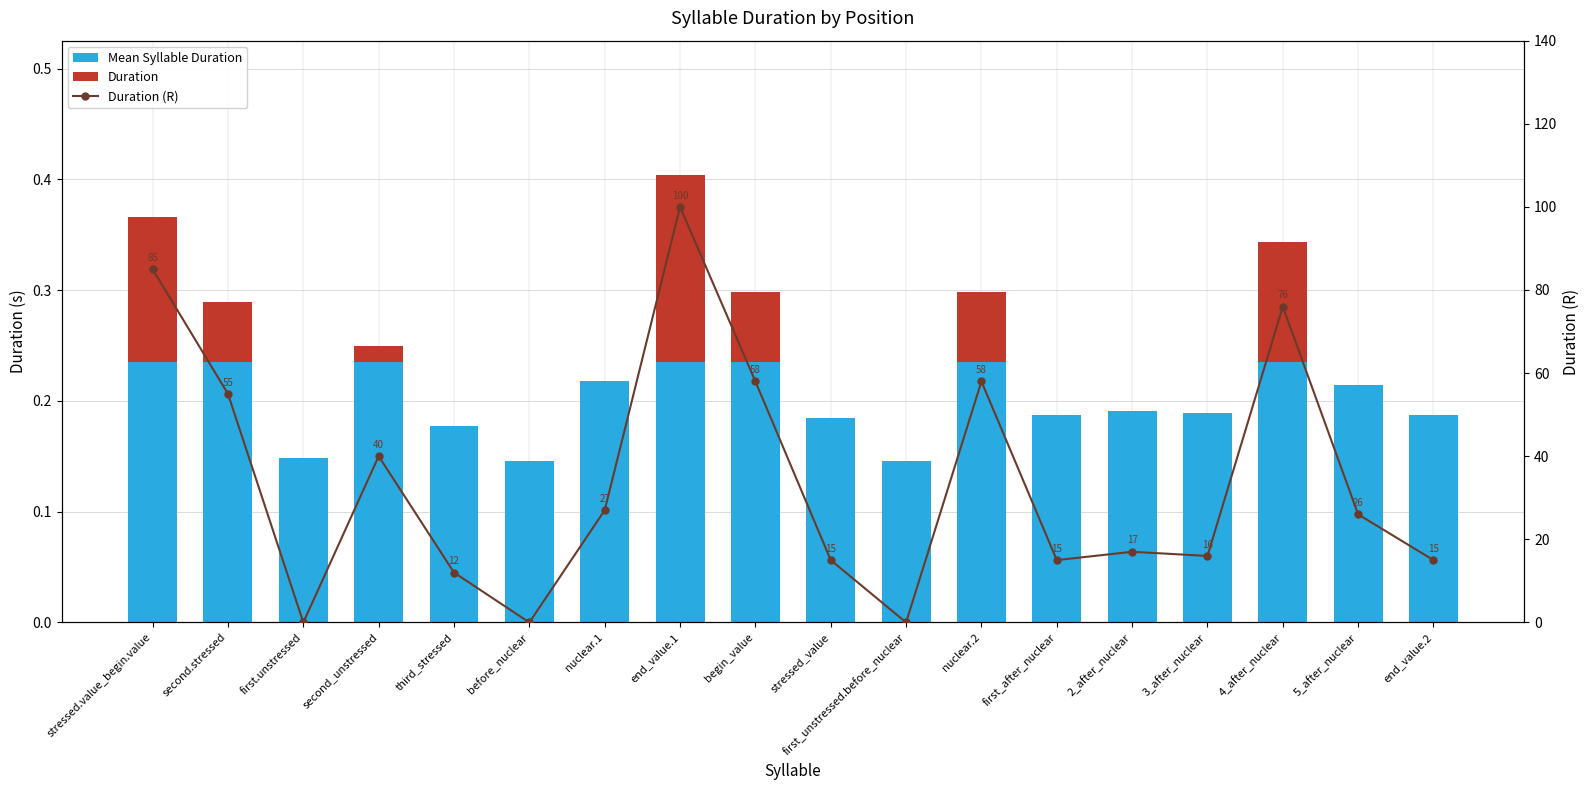

Which series changed the most between 4_after_nuclear and end_value.2?

Duration (R)